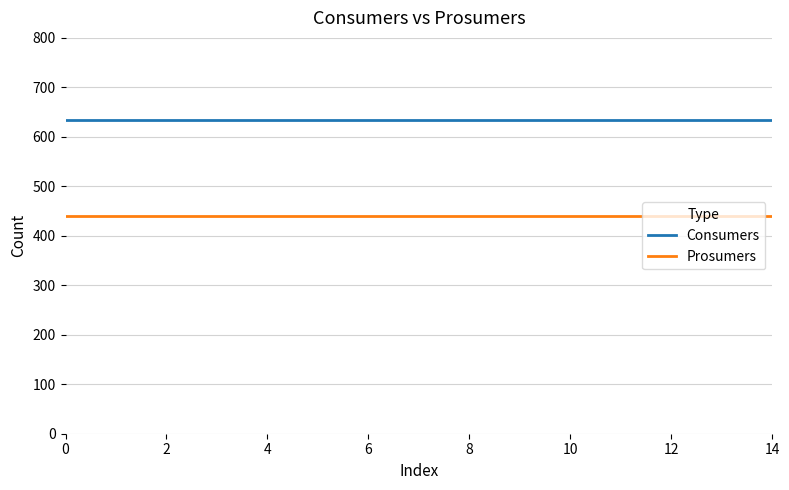

Reading right to left, extract all data points from this chart.

Consumers: 635	635	635	635	635	635	635	635	635	635	635	635	635	635	635
Prosumers: 440	440	440	440	440	440	440	440	440	440	440	440	440	440	440